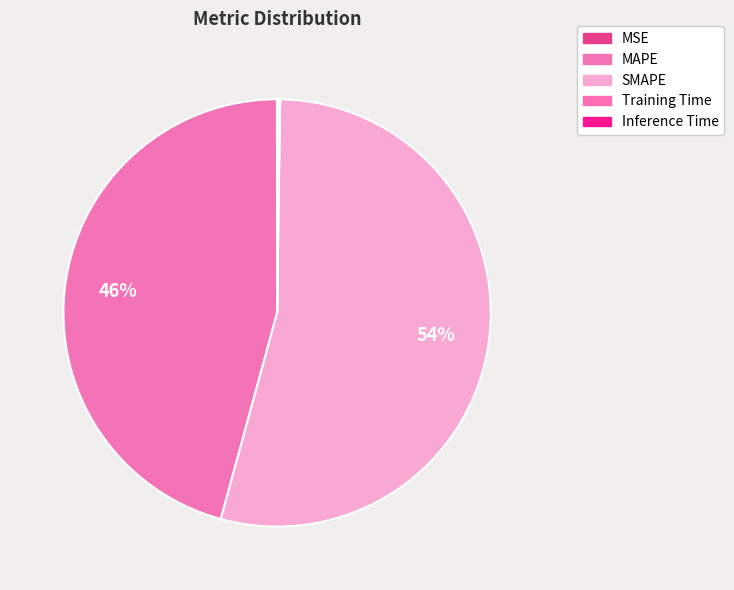

Between Inference Time and SMAPE, which is larger?

SMAPE